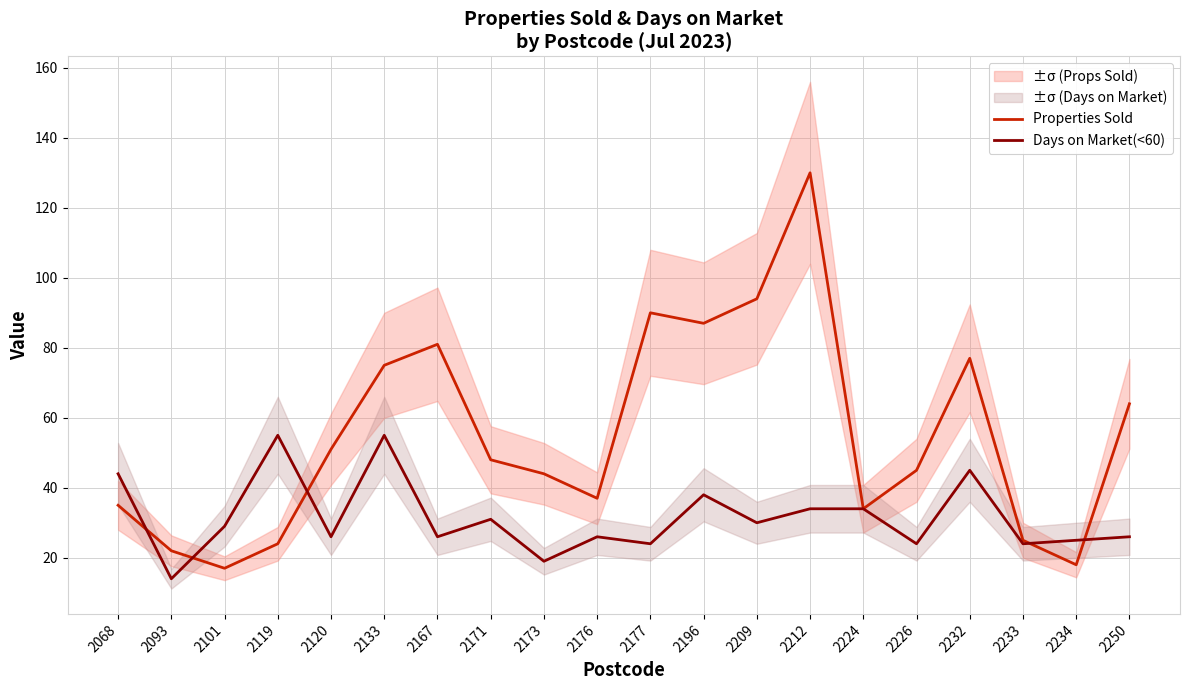

What is the total value across all series at 2209?

124